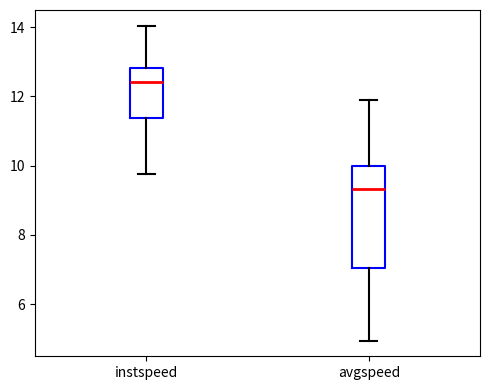

Reading left to right, read every box against the y-axis: the position of its median line, the range the box covers, and the ends of its whiskers. The values are not printed on the chart, so give them approximately, as read against the axis.

instspeed: median 12.4, box 11.4 to 12.8, whiskers 9.8 to 14.0
avgspeed: median 9.4, box 7.0 to 10.0, whiskers 5.0 to 11.8